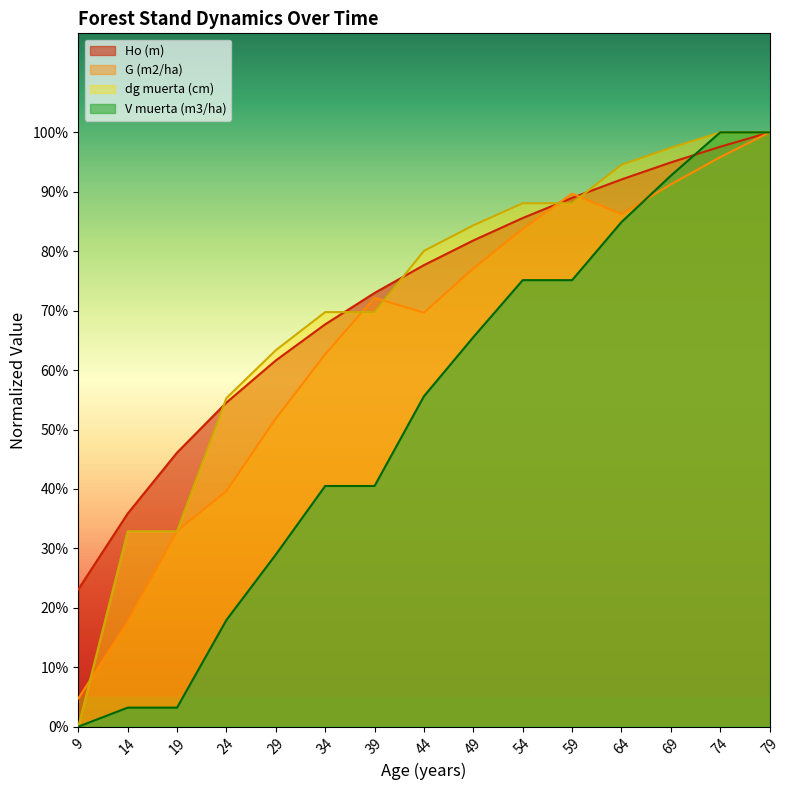

True or false: Ho (m) has a value of 55.2 at 64.

True